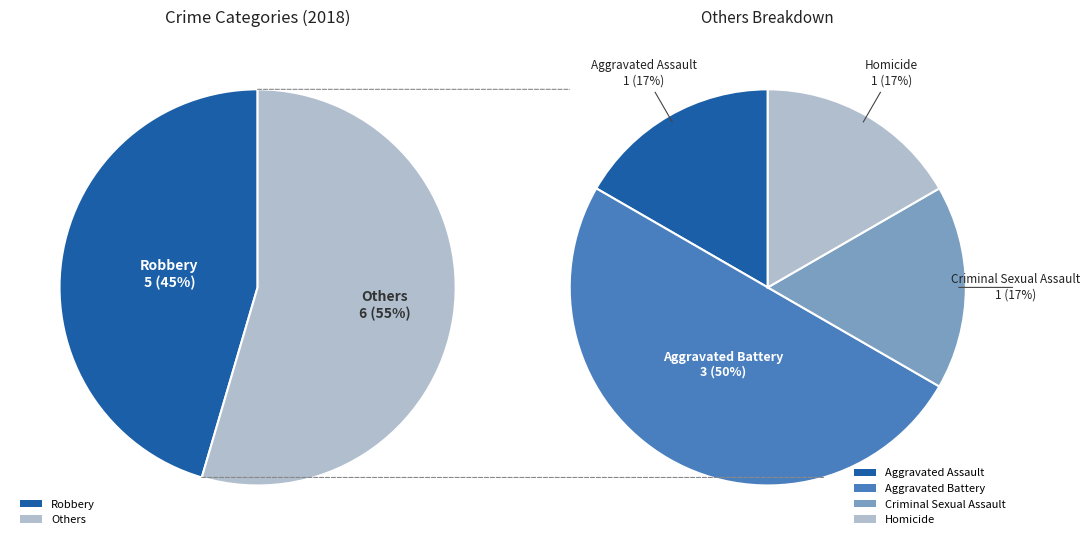

The Homicide slice represents 1% of the pie. True or false?

False